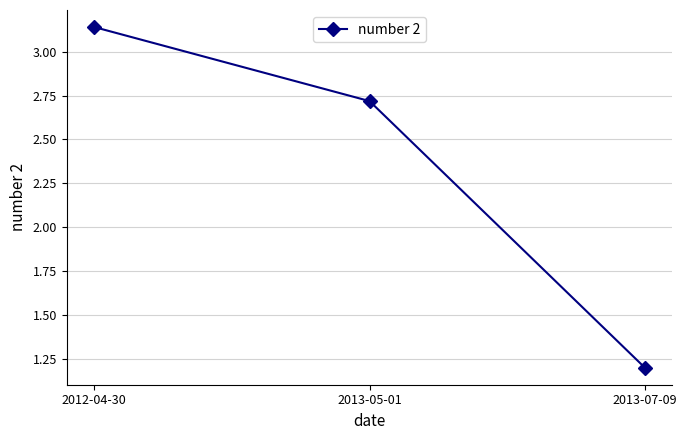

What is the change in value from 2013-05-01 to 2013-07-09?

-1.5